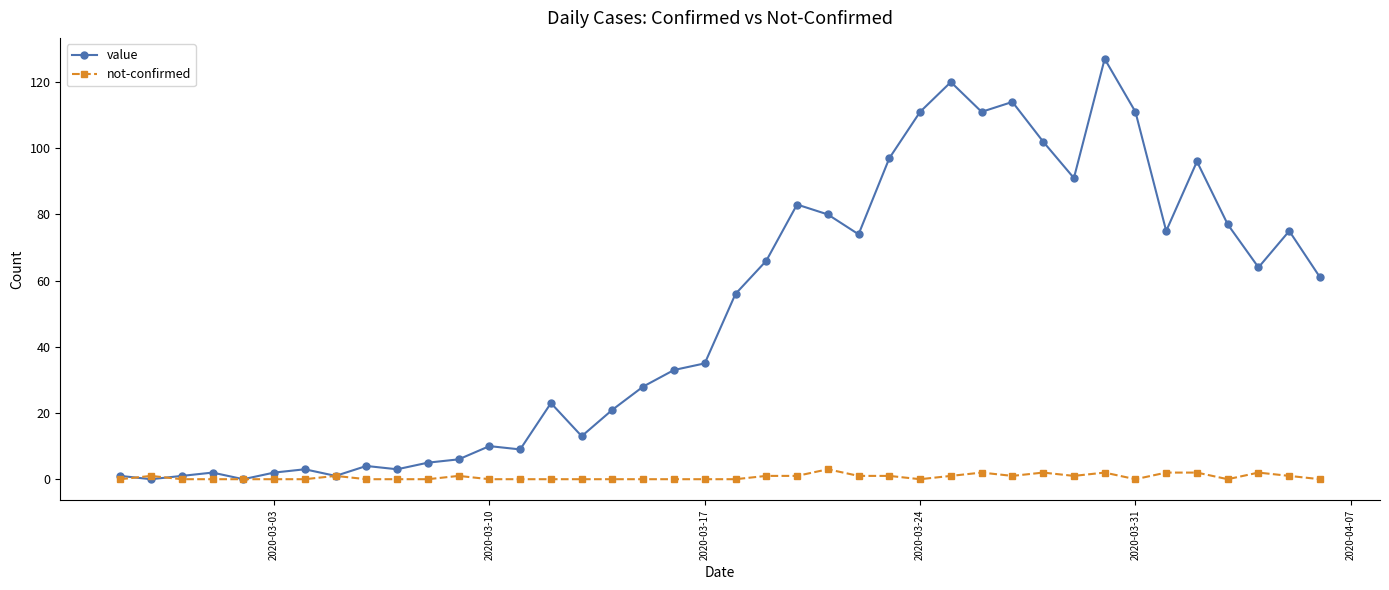

What is the greatest value displayed?

127